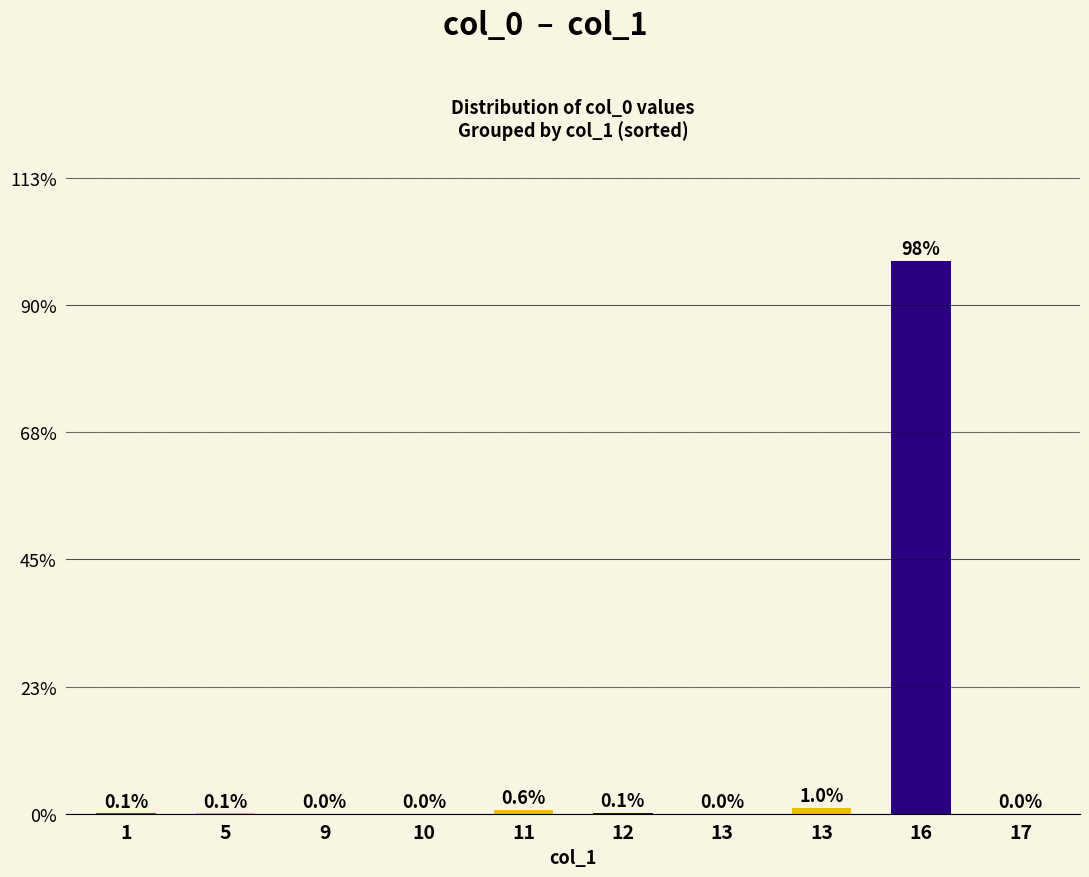

Where does the data first go above 35264?

11